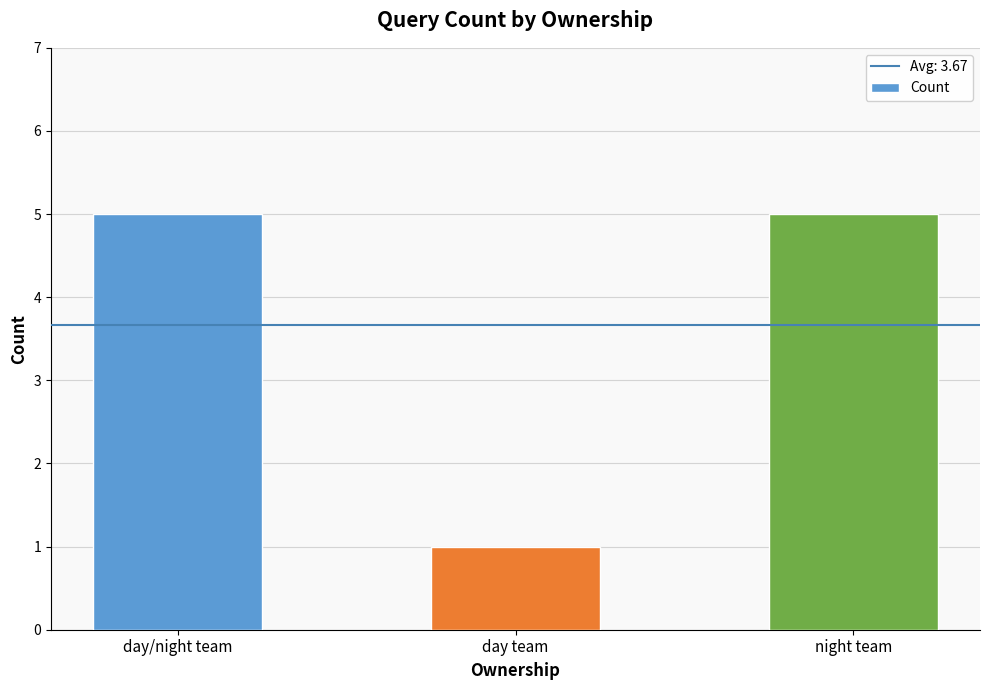

Reading left to right, list all the values displayed in this chart.

day/night team=5	day team=1	night team=5